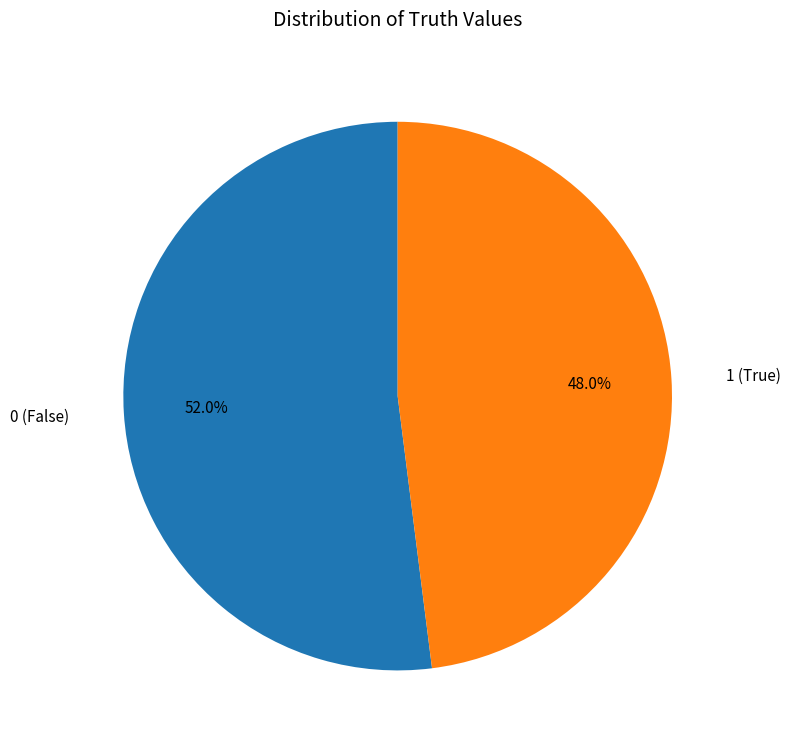

To the nearest percent, what is the average slice percentage?

50%